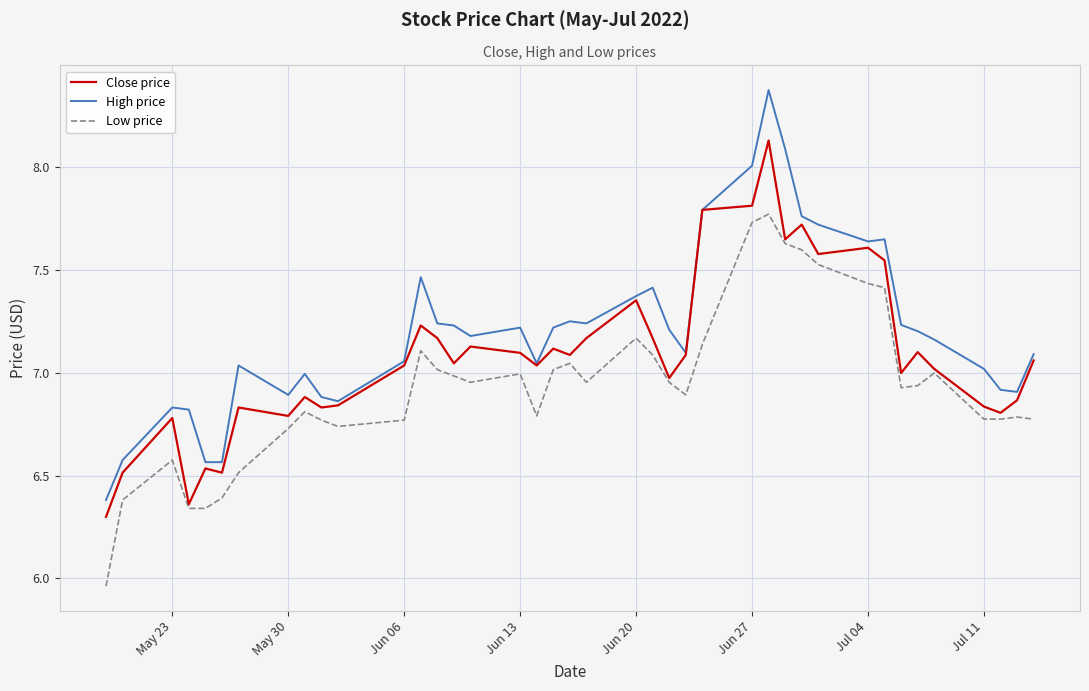

True or false: Low price and High price cross at least once.

False